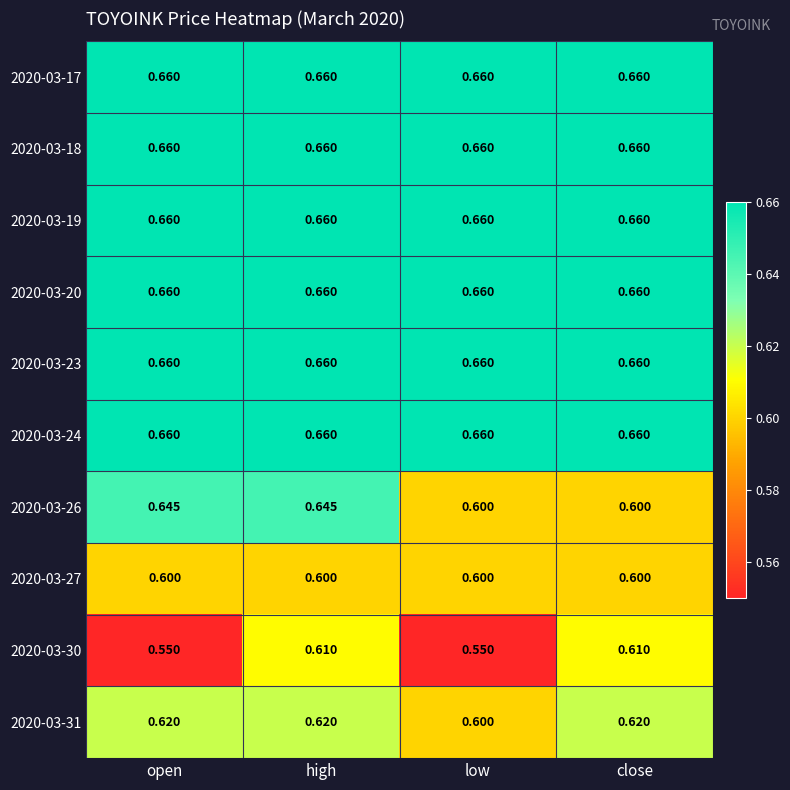

Is the value of 2020-03-27 at close greater than the value of 2020-03-19 at open?

No